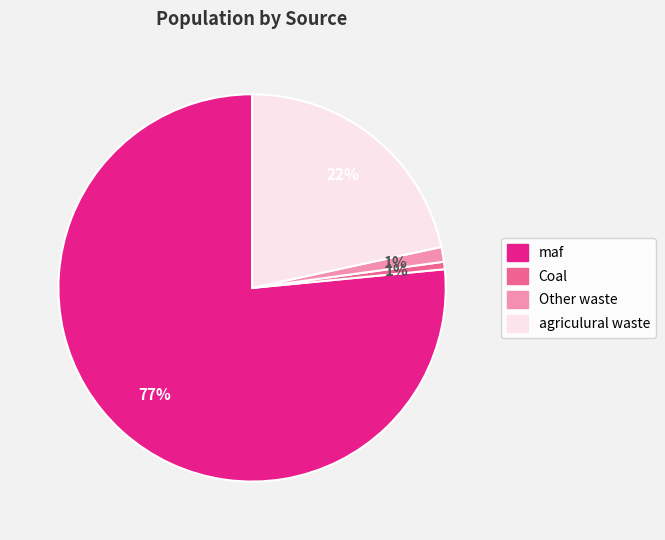

Combined, do maf and agriculural waste account for over 50%?

Yes